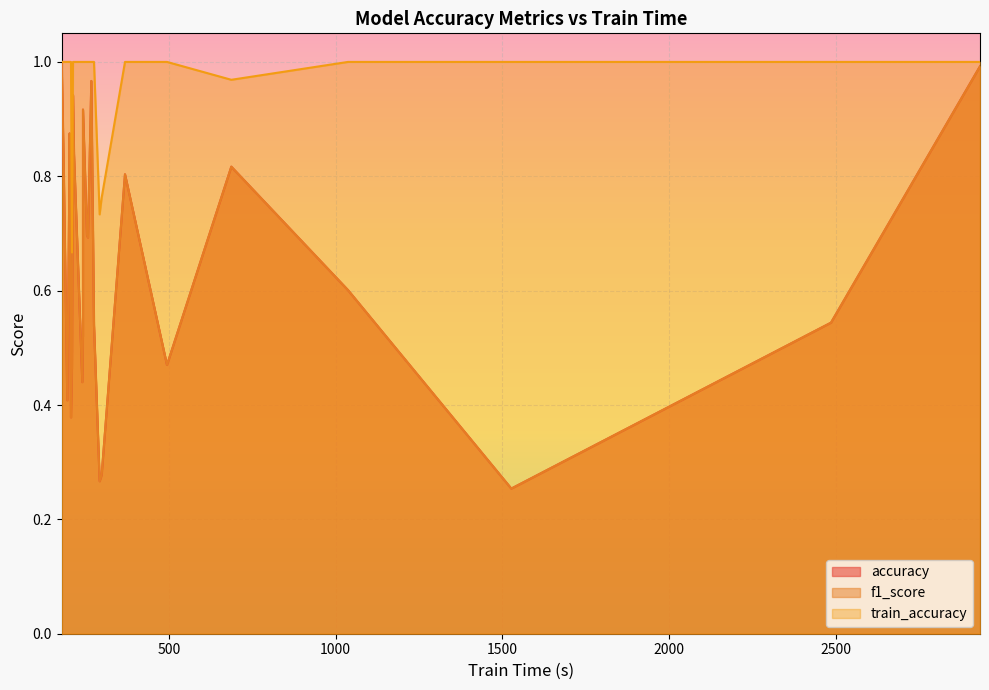

Where is the first local maximum for train_accuracy?

212